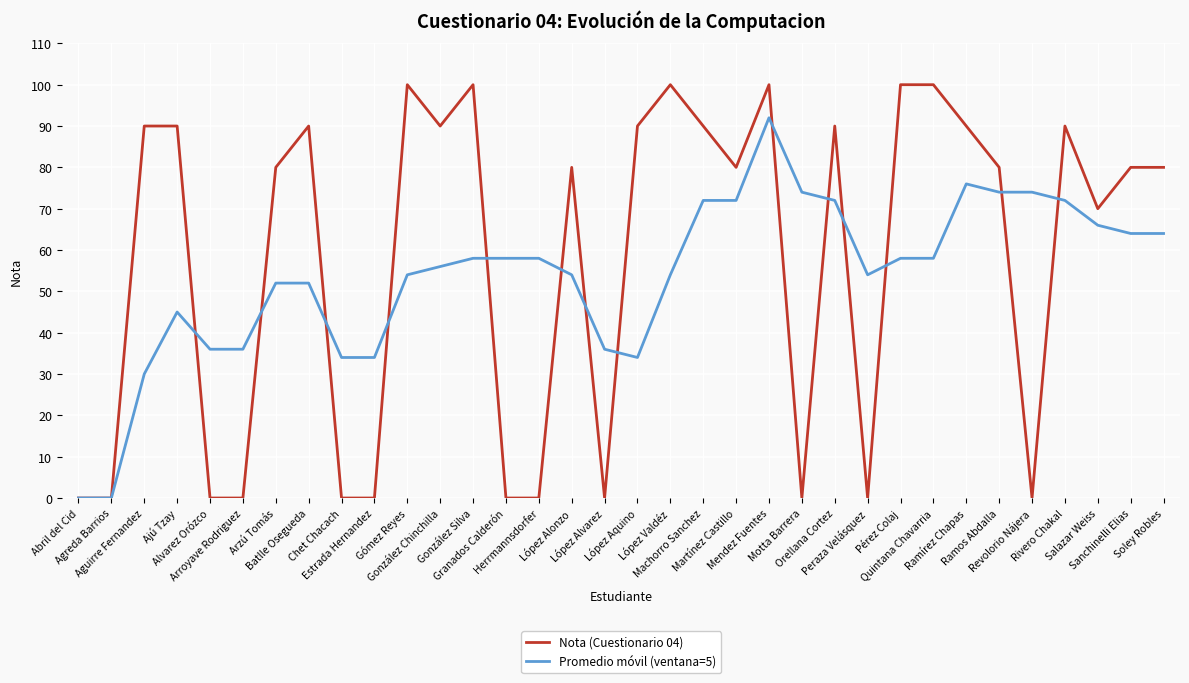

List the series in order of their overall mean, lowest first.

Promedio móvil (ventana=5), Nota (Cuestionario 04)